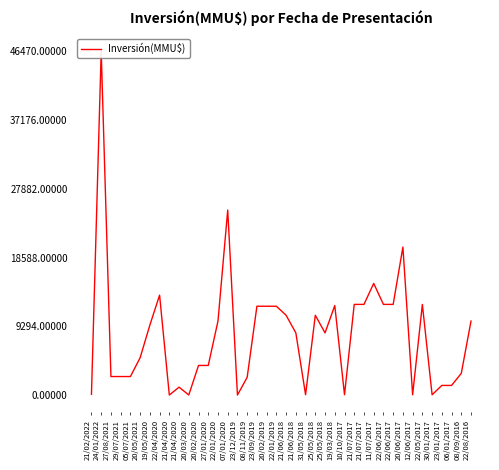

True or false: the data shows 6267 at 20/02/2020.

False